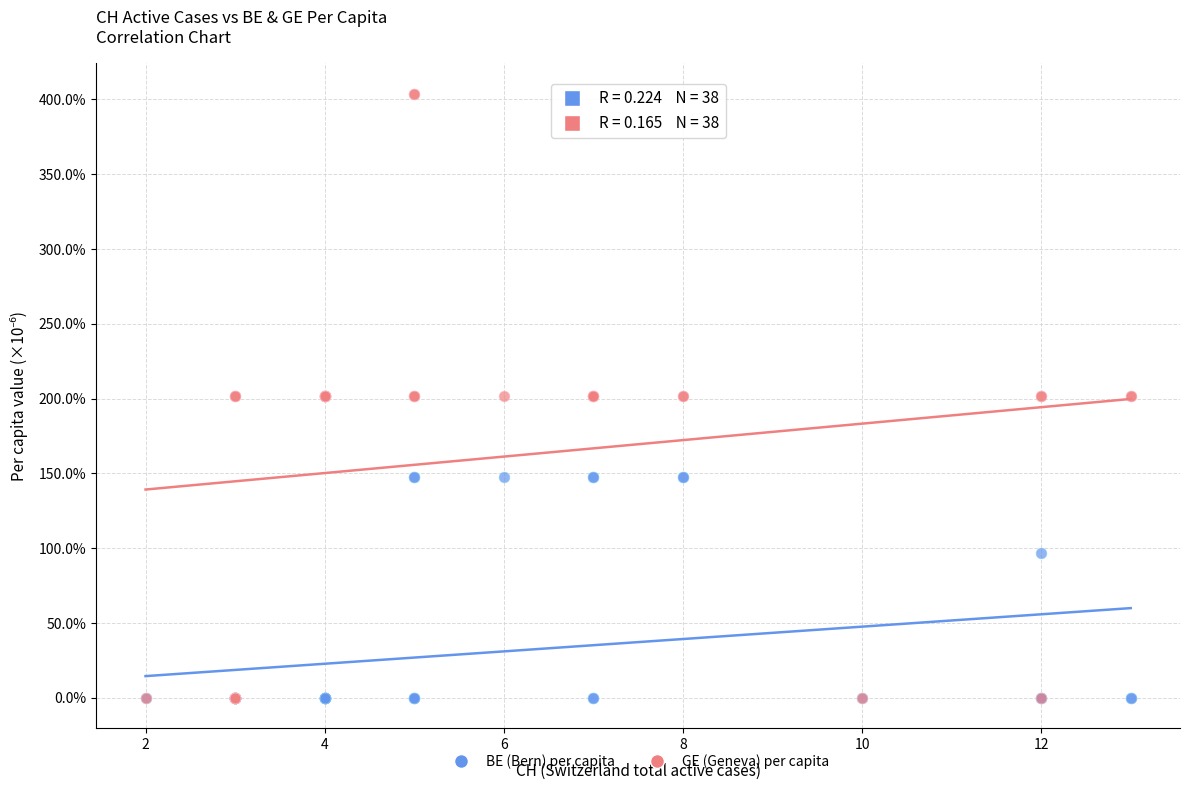

Which series has the widest spread of Y values?

GE (Geneva) per capita